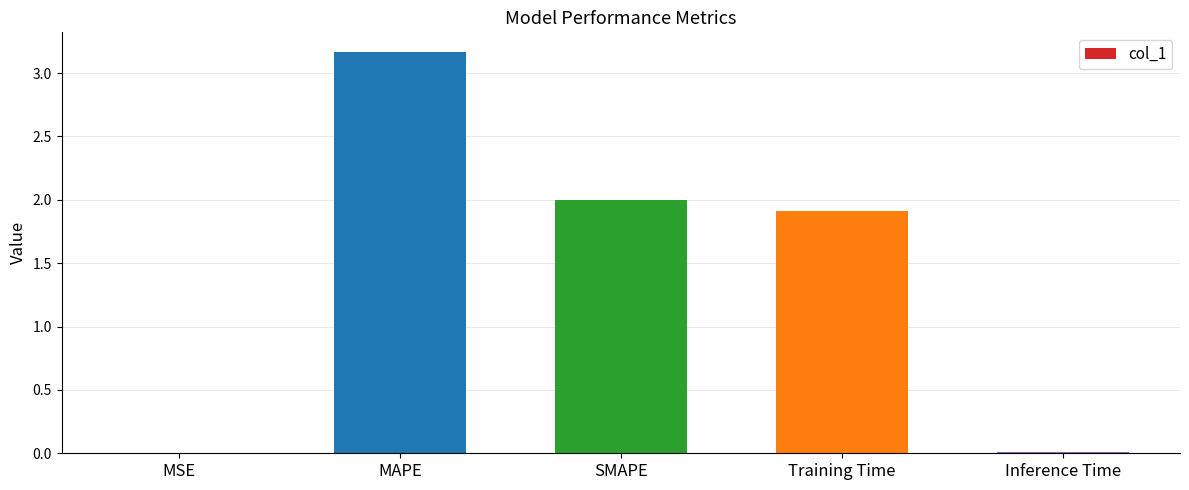

The value at SMAPE is 0.9. True or false?

False